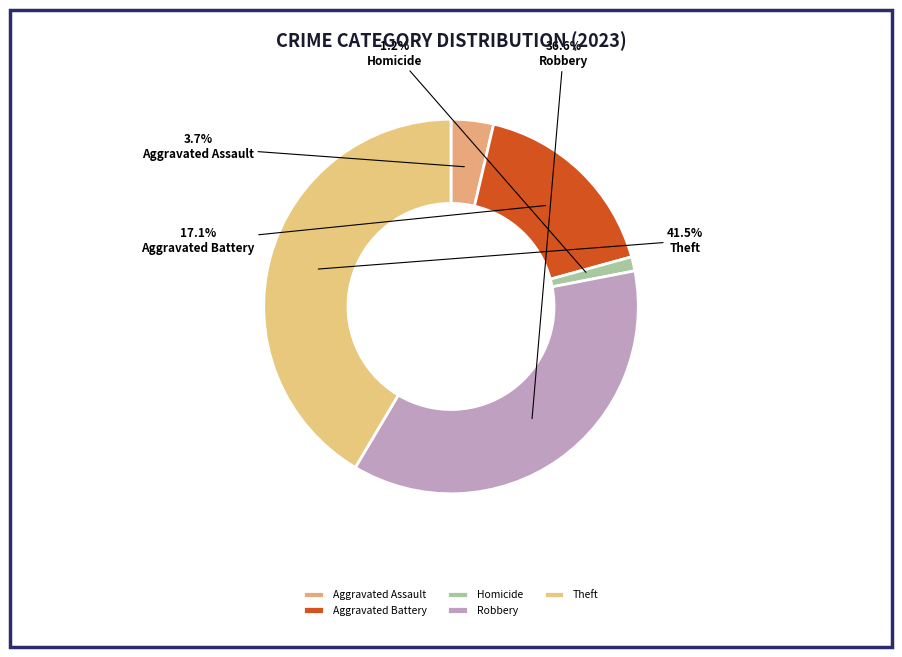

Does any single category account for the majority?

No